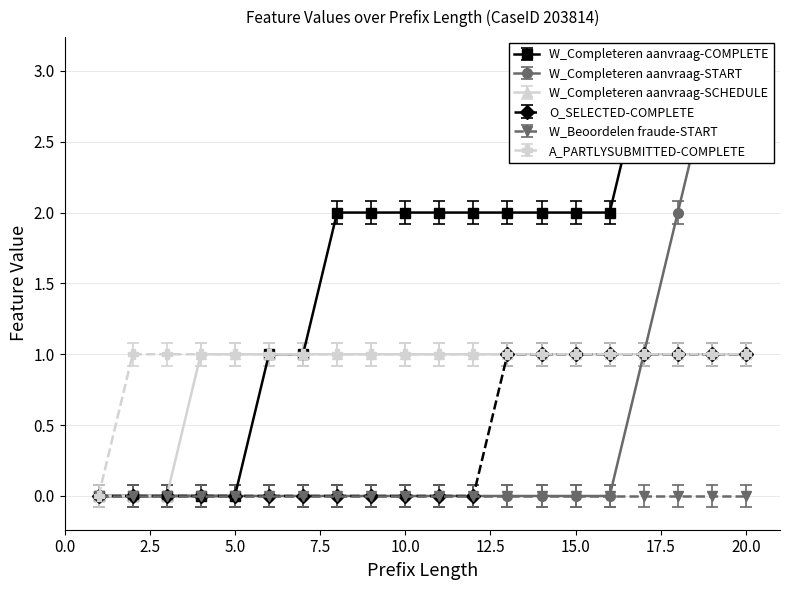

What is the total value across all series at 2?

1